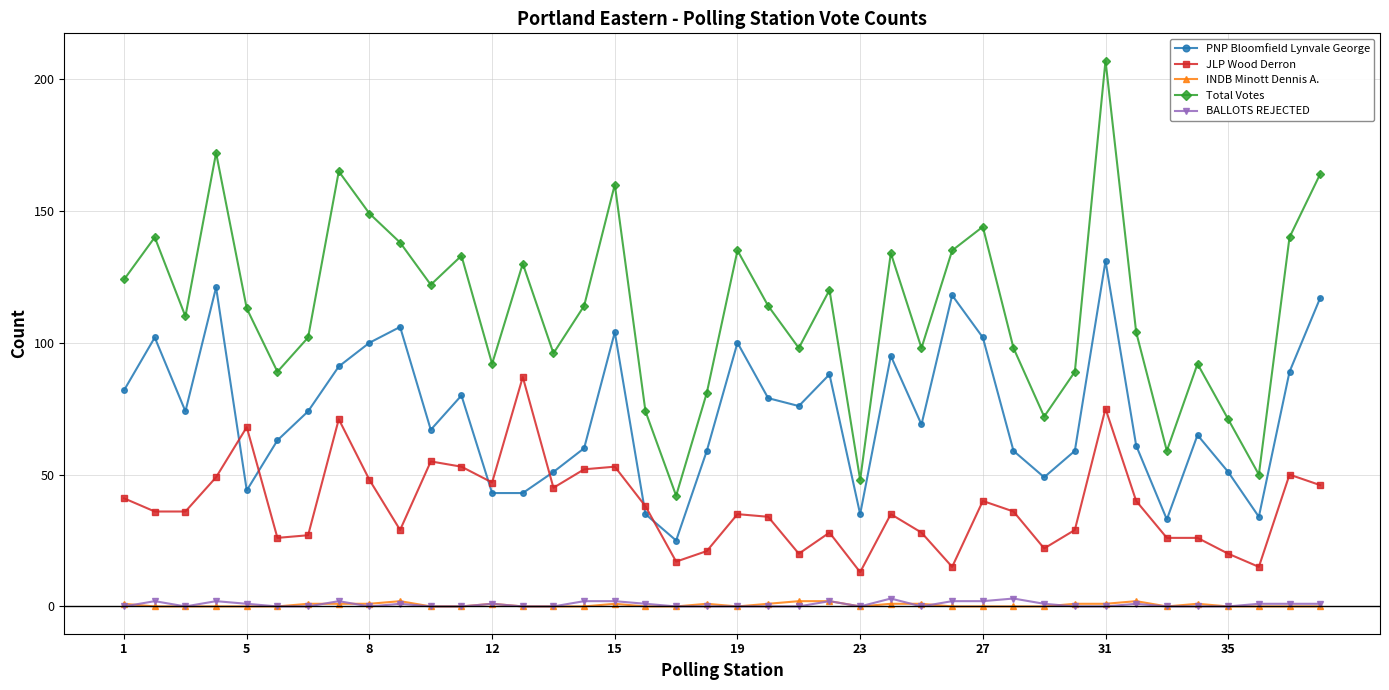

What is the maximum value shown in the chart?

207